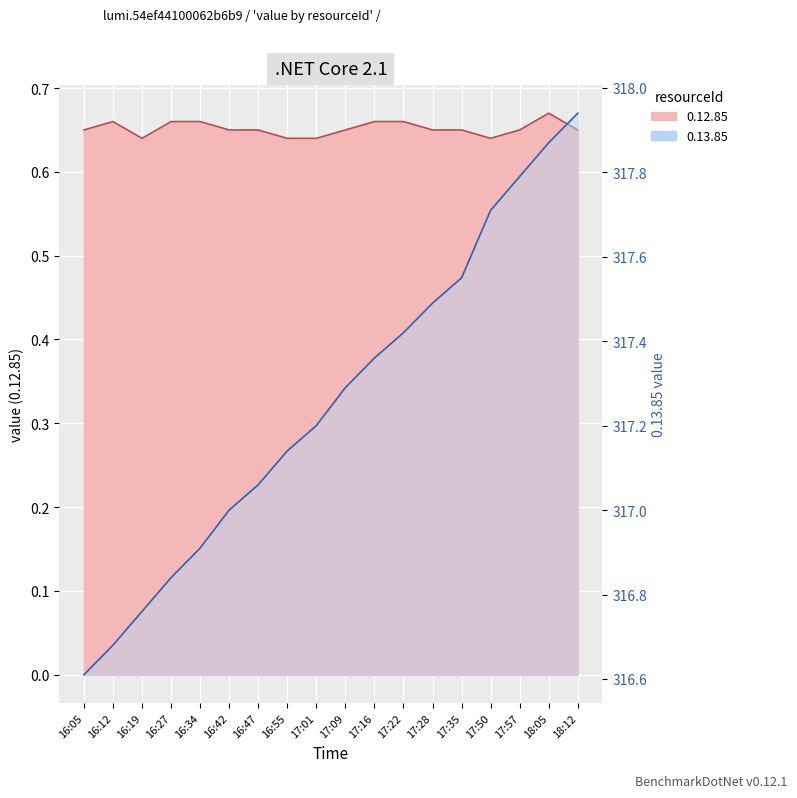

What is the label of the 10th point from the left?

17:09